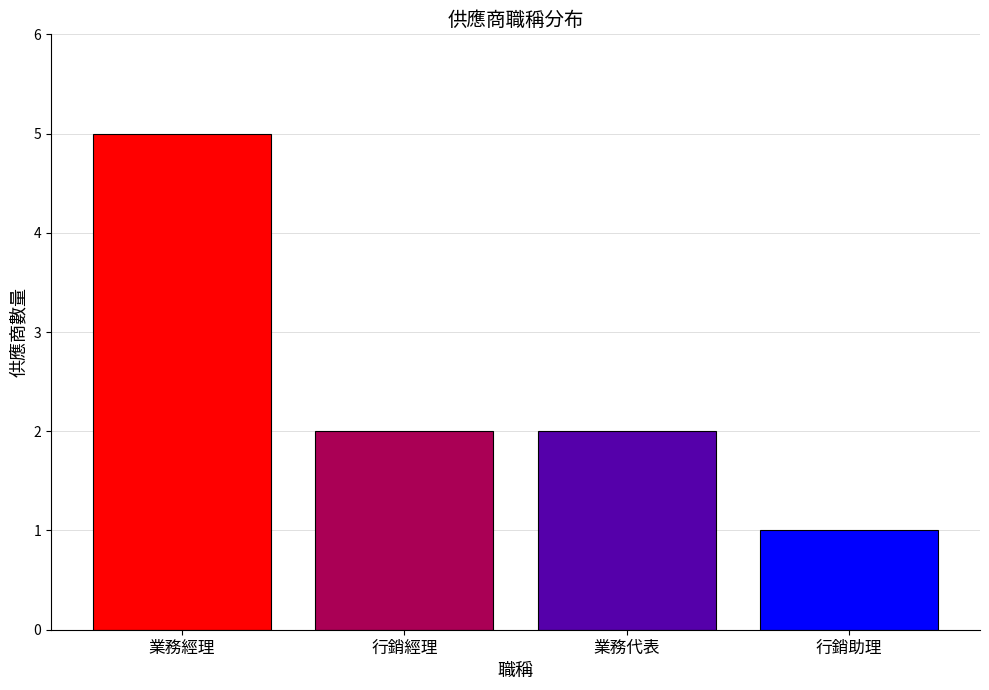

What is the change in value from 業務經理 to 行銷助理?

-4